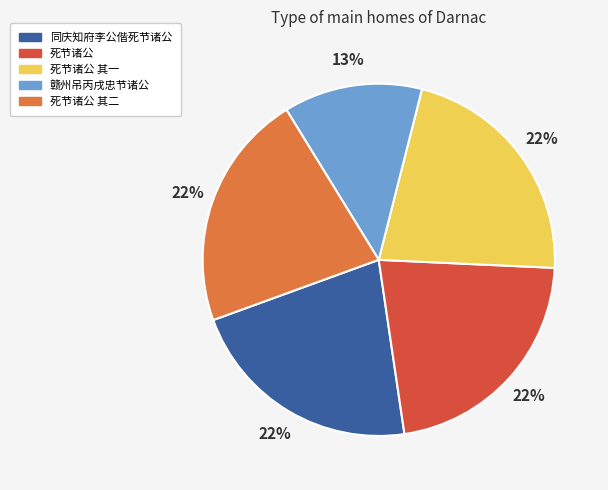

Is there a majority slice in this chart?

No